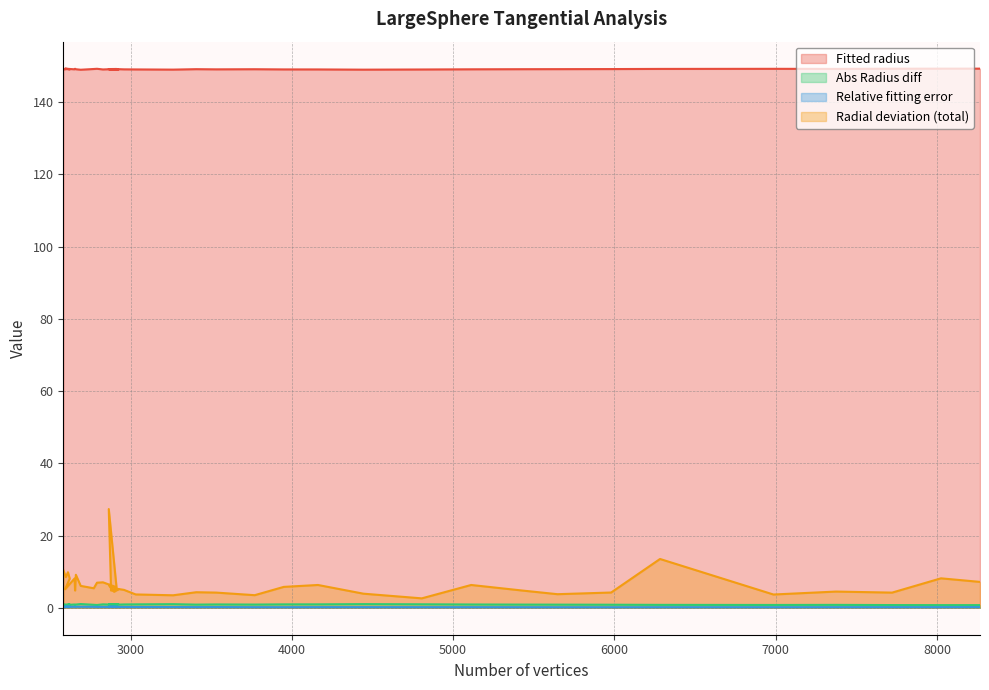

What is the greatest value displayed?

149.3